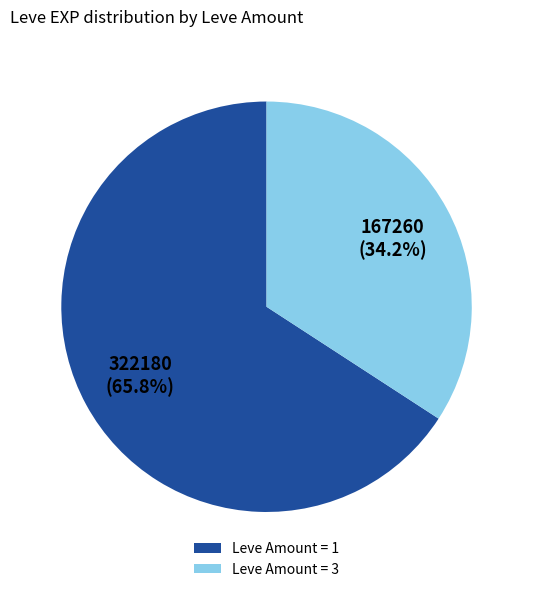

Rank the categories by value from lowest to highest.

Leve Amount = 3, Leve Amount = 1